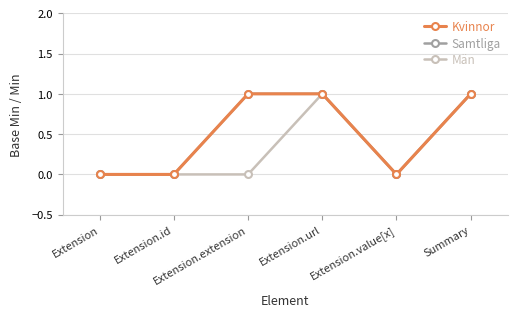

Count the Kvinnor values in the range 0 to 1.

6